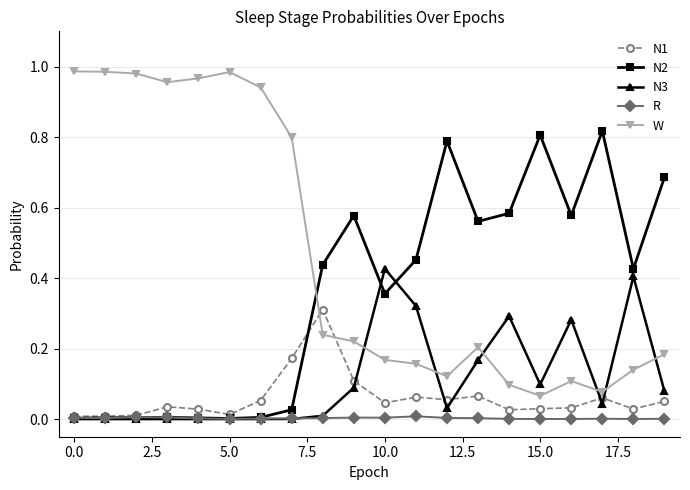

At how many categories does at least one series exceed 0?

20